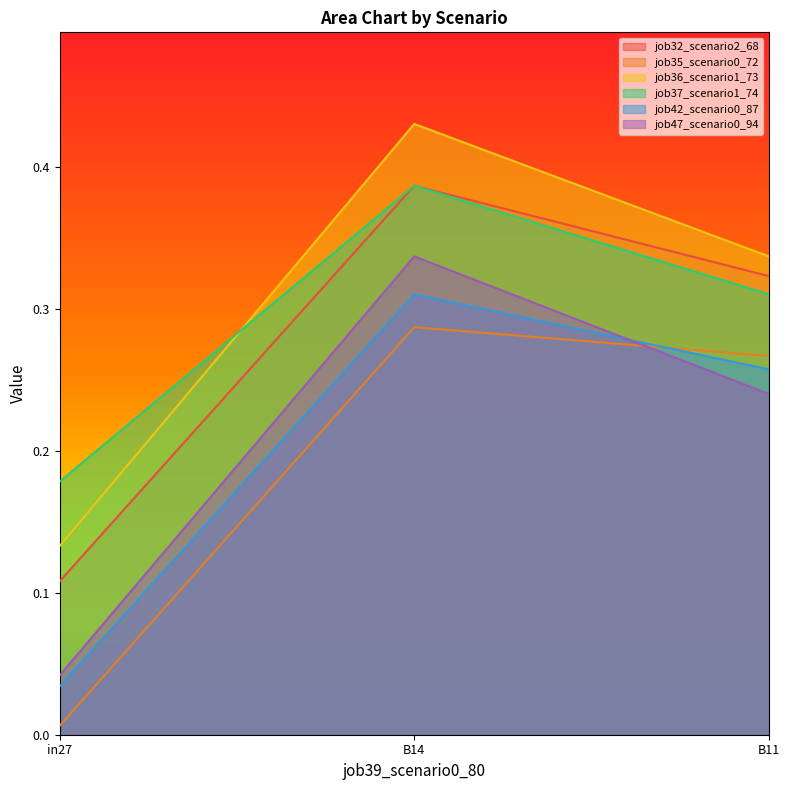

Does the chart display data point markers on the line(s)?

No